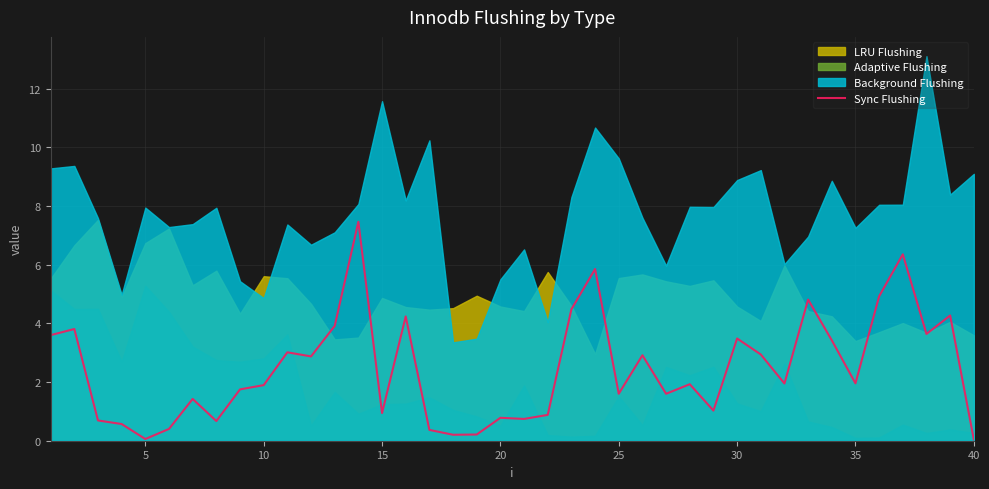

What is the maximum value for Sync Flushing?

7.5